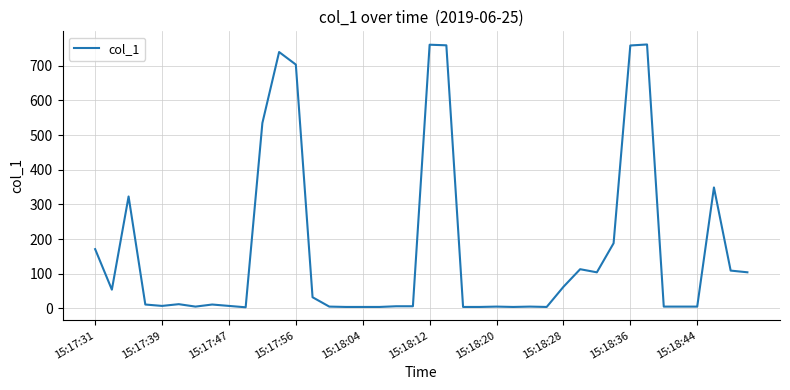

What is the difference between the maximum and minimum values?

758.3